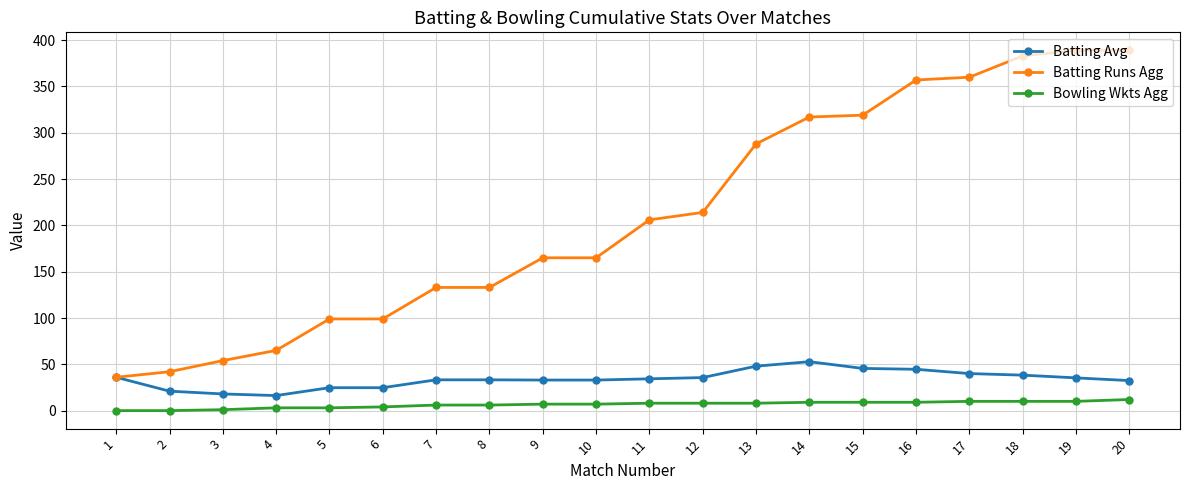

What are all the series names shown in the legend?

Batting Avg, Batting Runs Agg, Bowling Wkts Agg